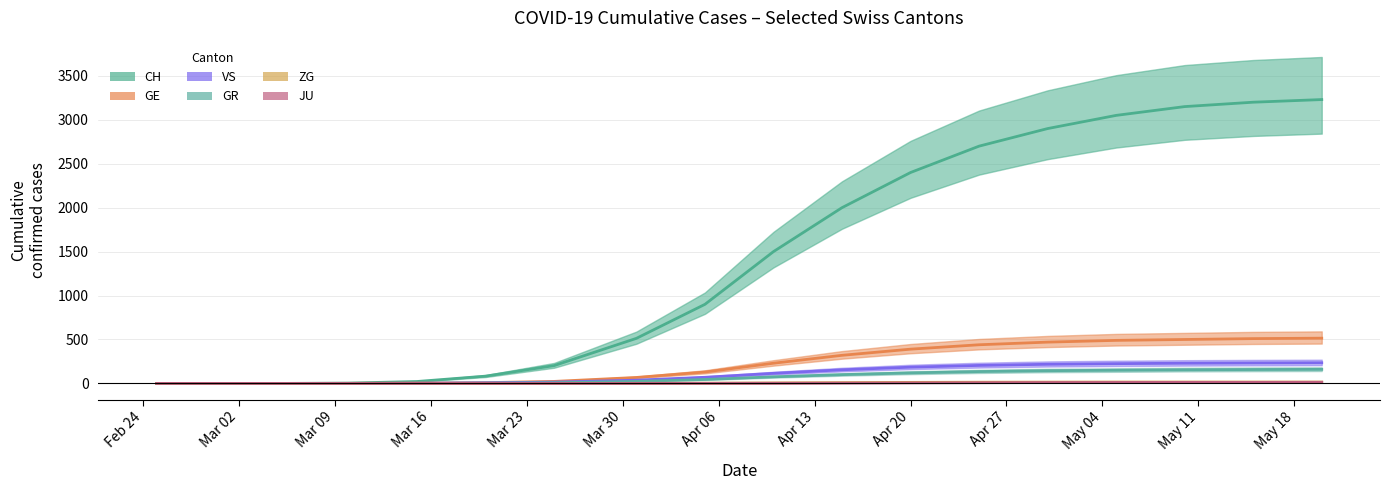

Does the chart have visible grid lines?

Yes